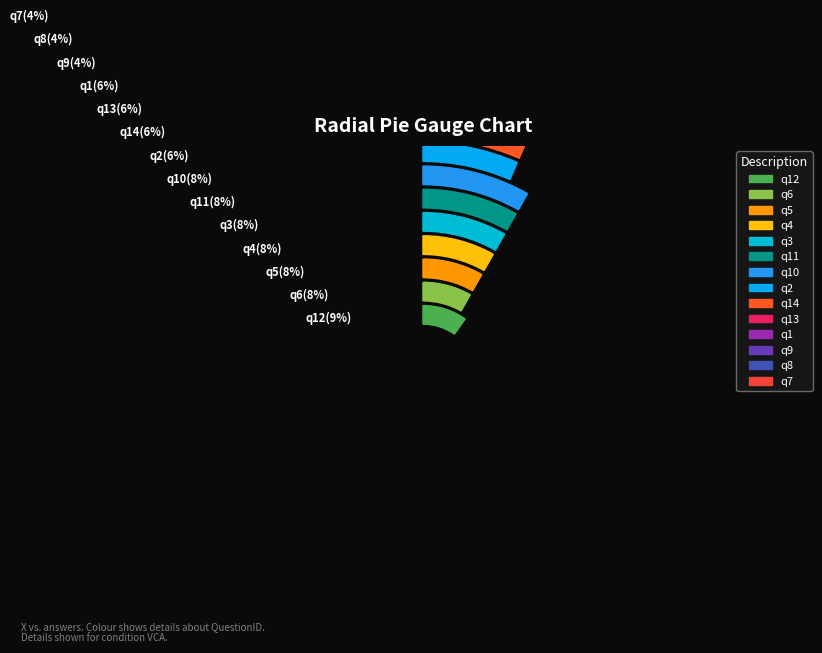

Is there any slice that represents more than half of the pie?

No